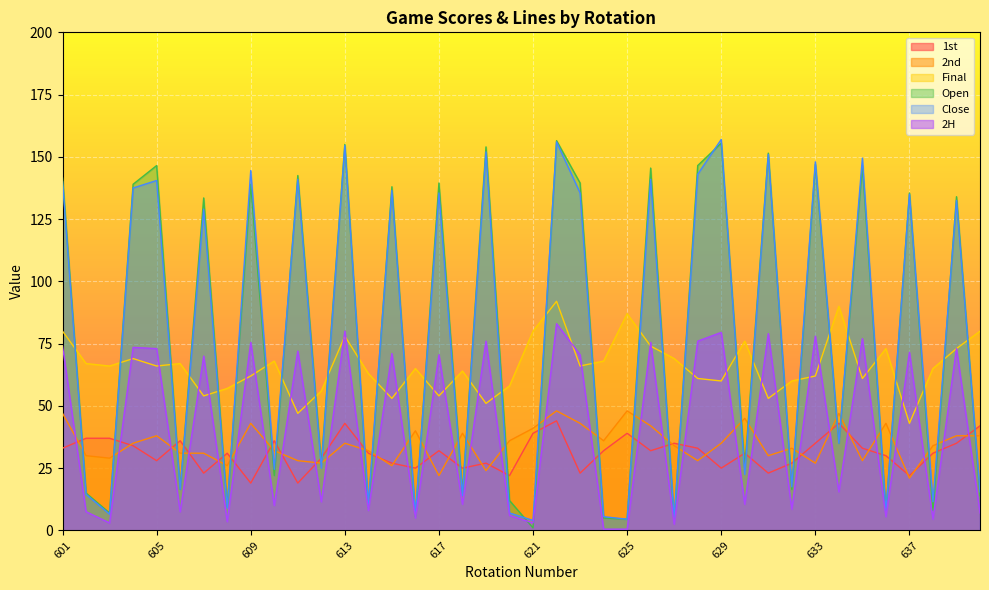

How many times do 2nd and Open cross each other?

33